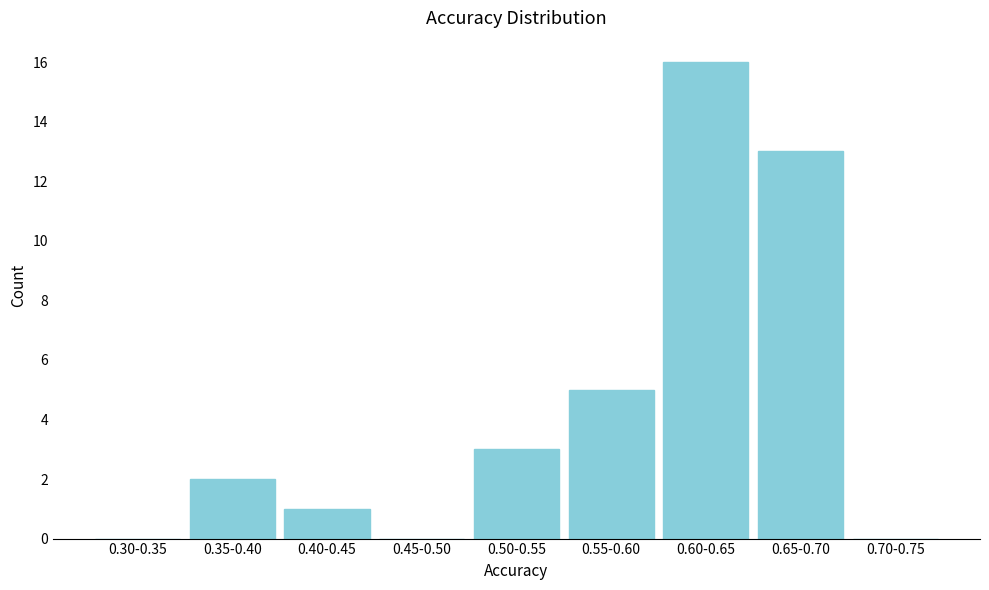

Reading right to left, list all the values displayed in this chart.

0.70-0.75=0	0.65-0.70=13	0.60-0.65=16	0.55-0.60=5	0.50-0.55=3	0.45-0.50=0	0.40-0.45=1	0.35-0.40=2	0.30-0.35=0